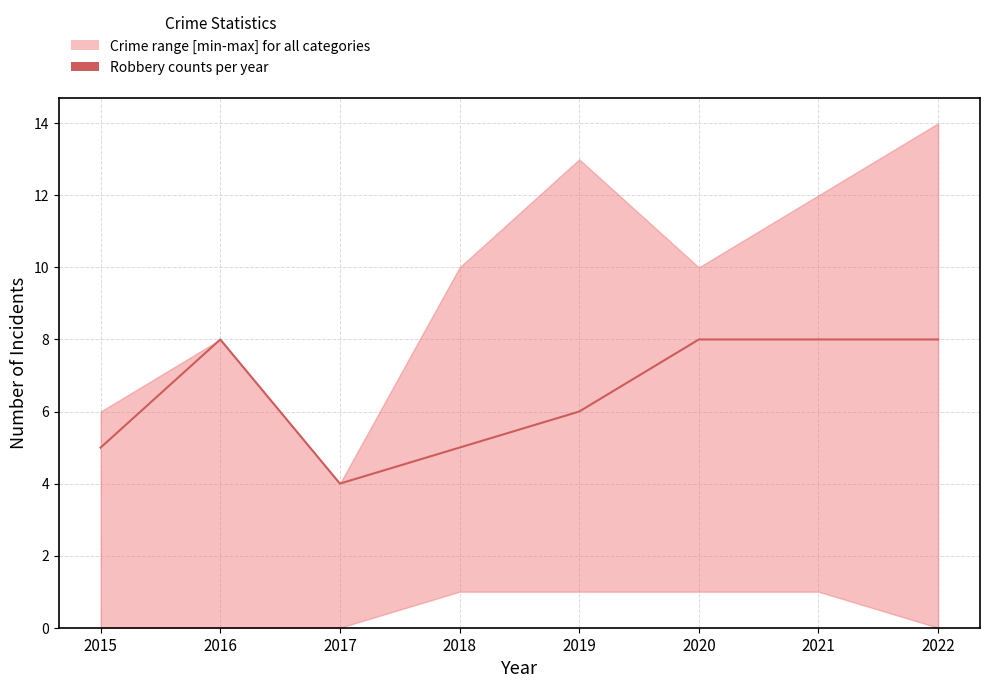

Is it true that the value at 2018 is 2?

False